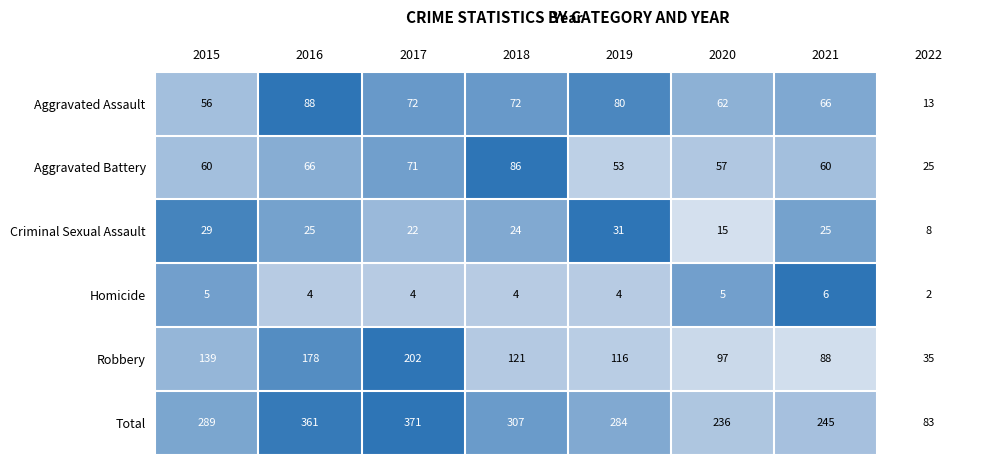

List the series in order of their peak value, highest first.

Total, Robbery, Aggravated Assault, Aggravated Battery, Criminal Sexual Assault, Homicide